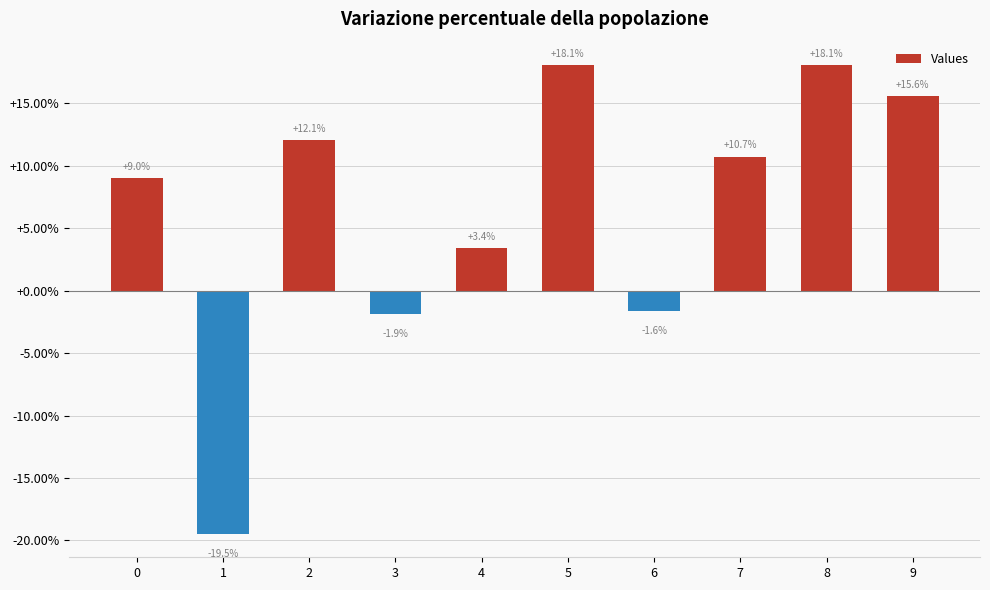

Are the bars horizontal?

No